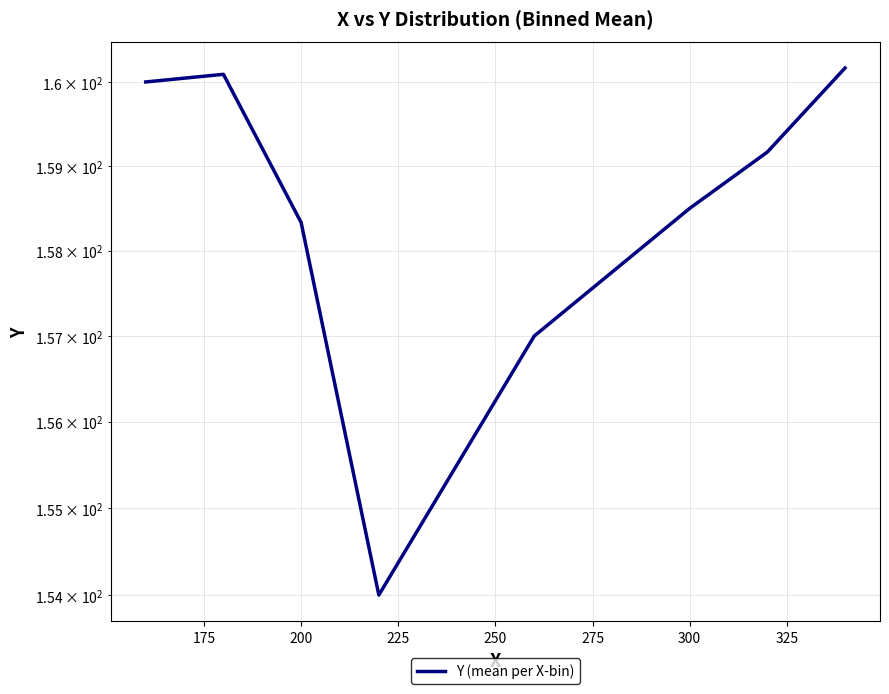

What is the value of the 8th point from the left?

160.2